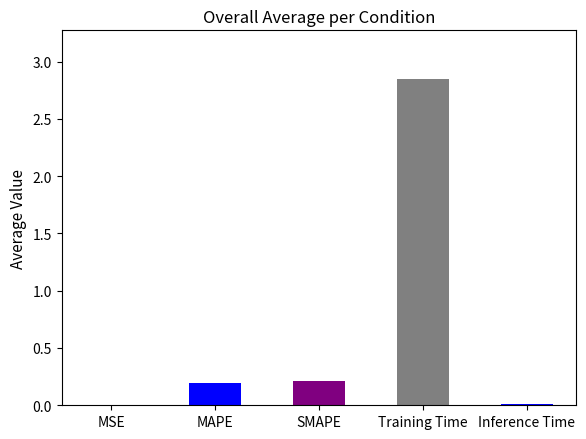

The chart shows a value of 0.0 at MSE. True or false?

False